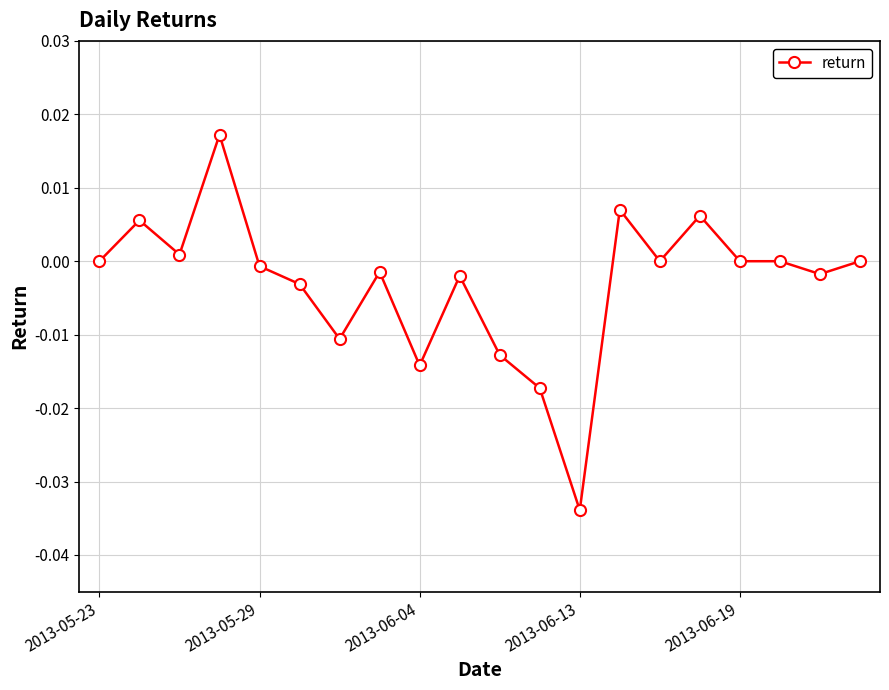

True or false: the data has more than 1 interior local peaks.

True